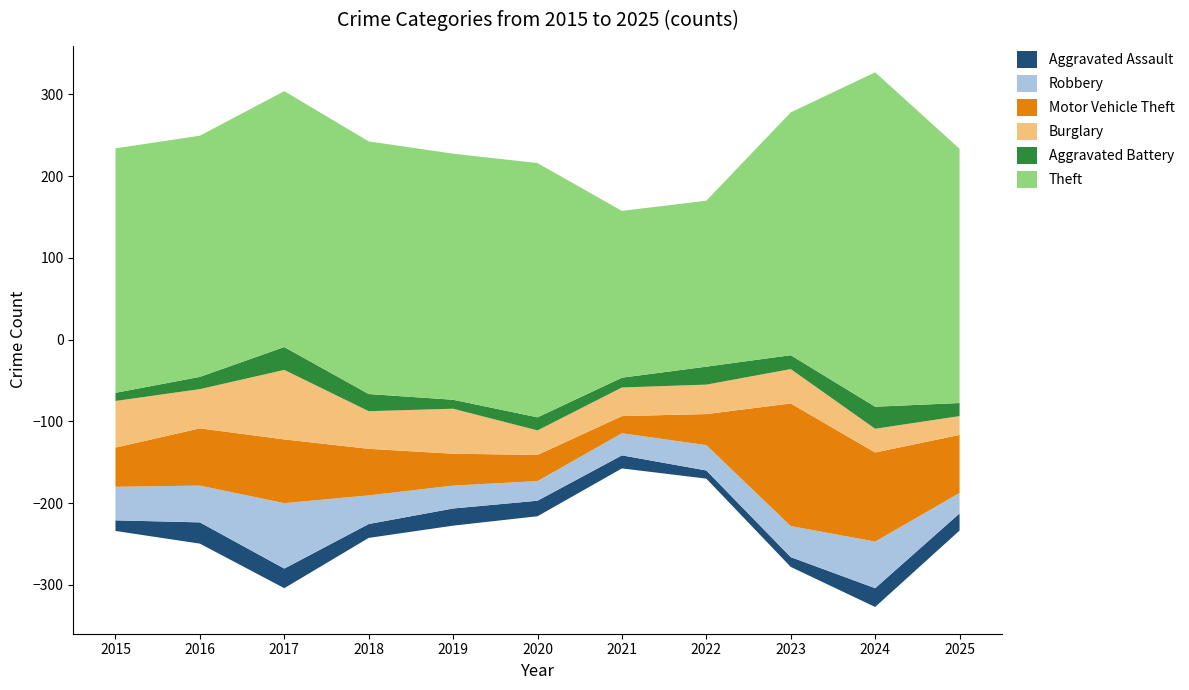

Reading left to right, list all the values displayed in this chart.

Aggravated Assault: 13	26	24	17	21	19	16	10	12	23	21
Robbery: 41	45	80	35	28	24	27	31	38	57	25
Motor Vehicle Theft: 48	70	78	57	39	32	21	38	150	109	71
Burglary: 57	48	85	46	55	30	35	36	42	29	23
Aggravated Battery: 10	15	28	21	11	16	12	22	17	27	16
Theft: 299	295	313	309	301	311	204	203	297	409	311